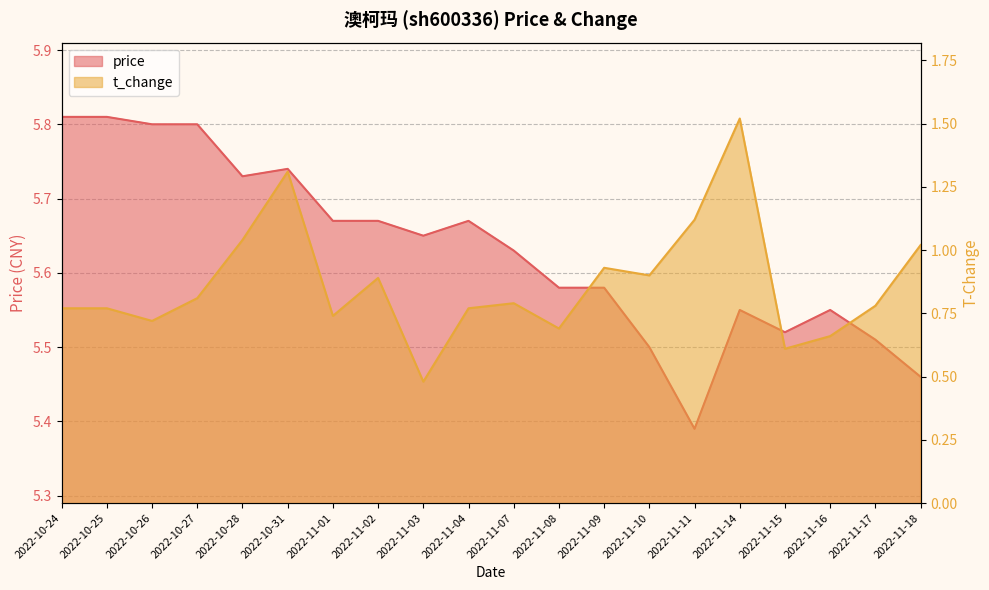

Read the price value at 2022-11-15.

5.5